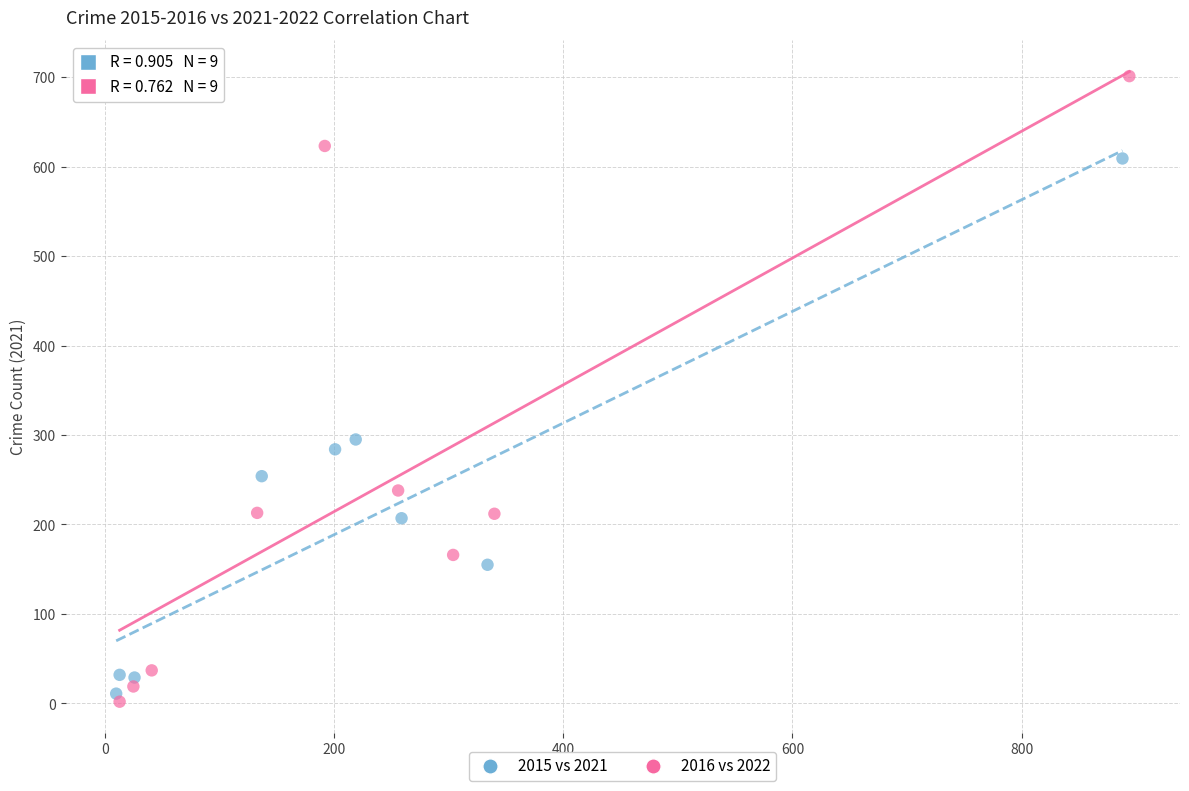

Which series contains the lowest Y value?

2016 vs 2022